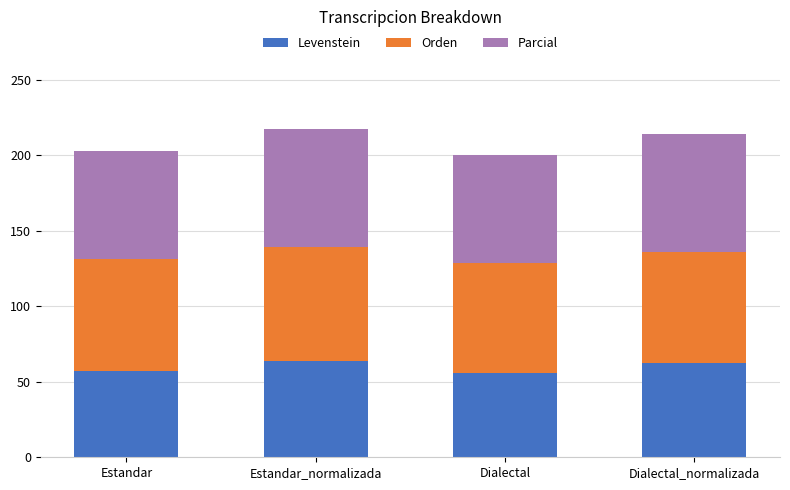

What is the minimum value for Levenstein?

56.0